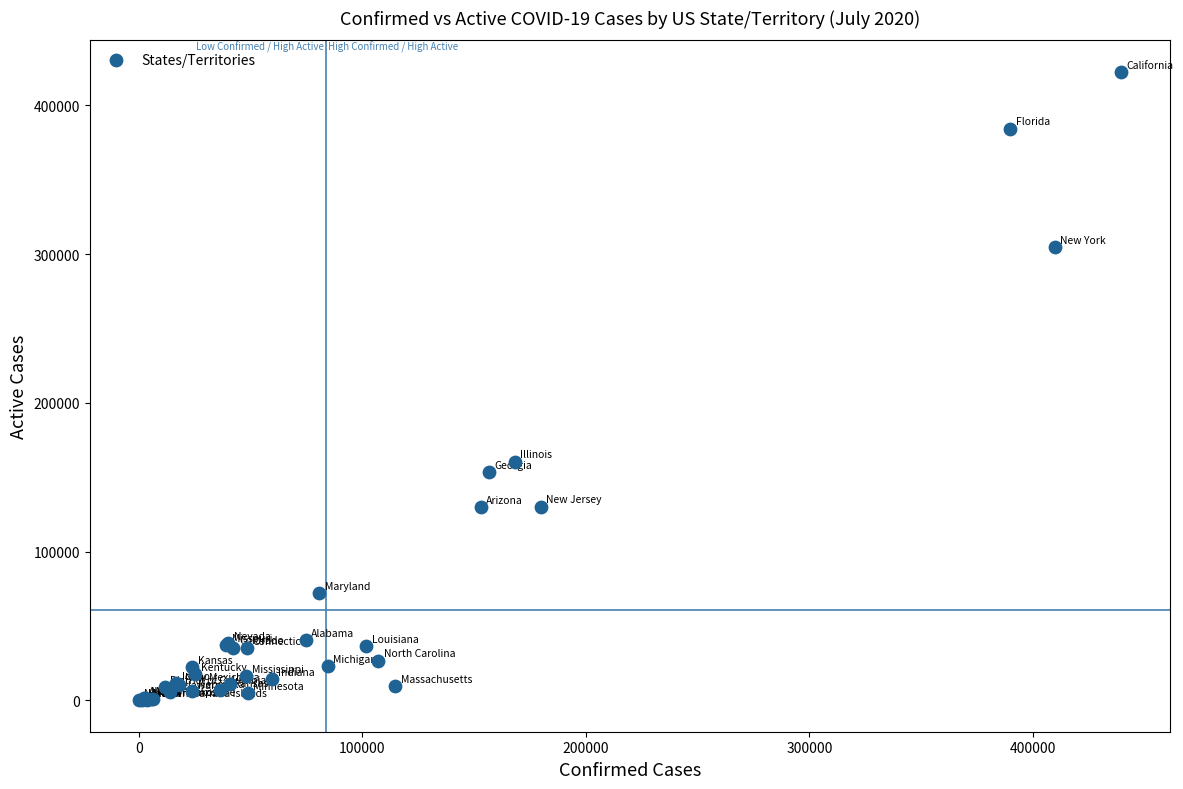

What Y value in the scatter plot is closest to 211289?

160536